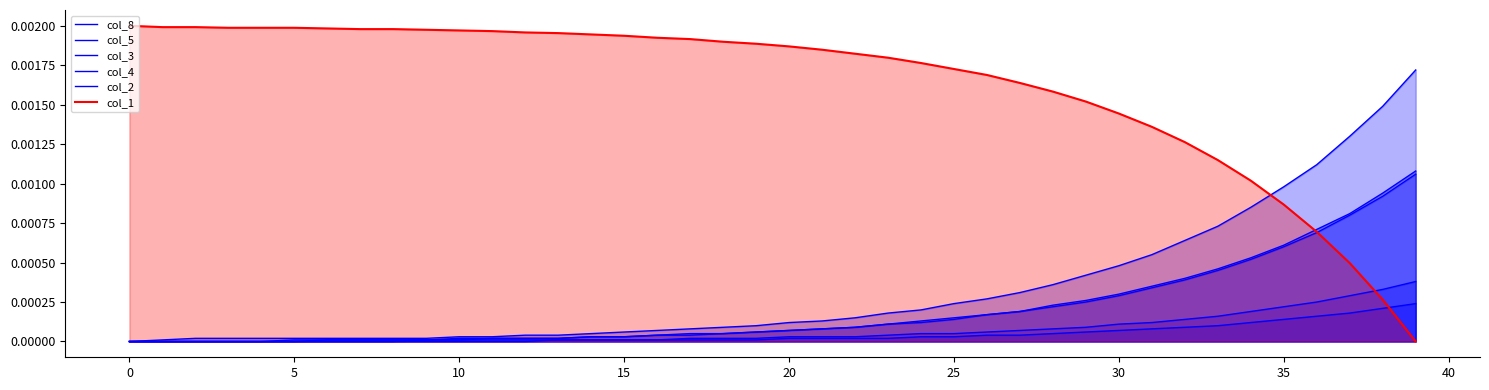

How many positive values does the col_3 series have?

39